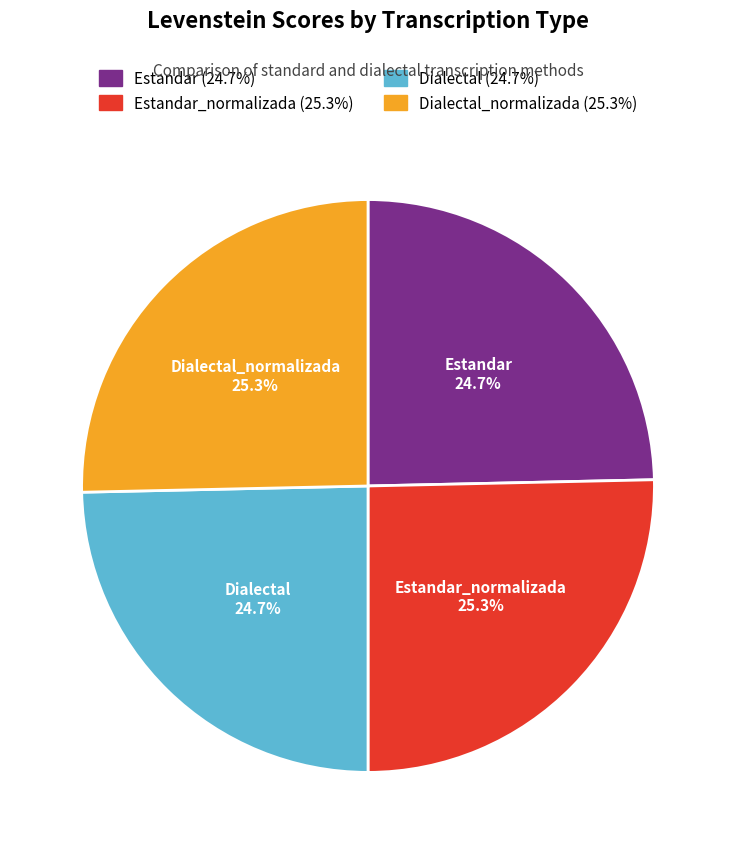

Which has a higher value, Estandar_normalizada or Estandar?

Estandar_normalizada